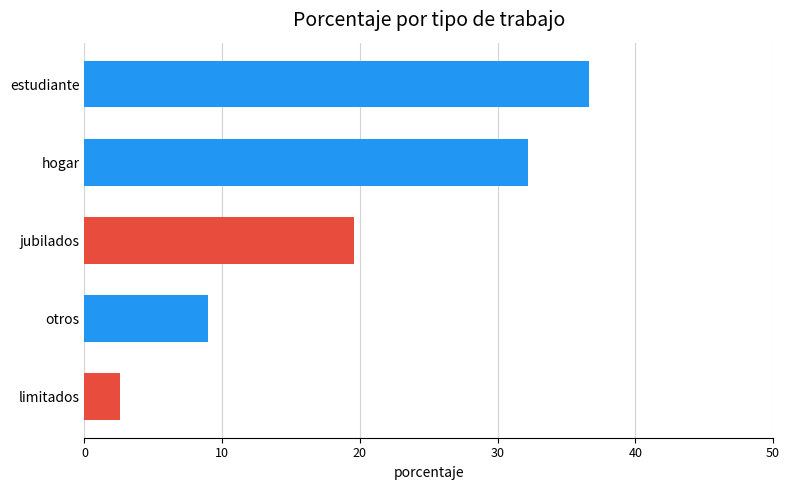

True or false: limitados has a value of 1.7 at COYOACAN.

False